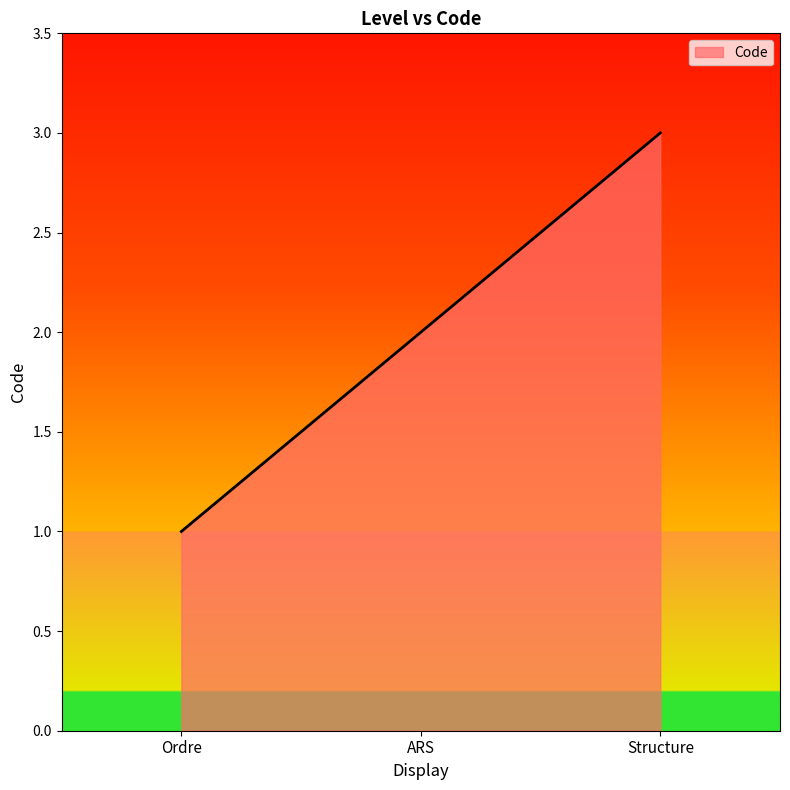

What is the smallest value displayed?

1